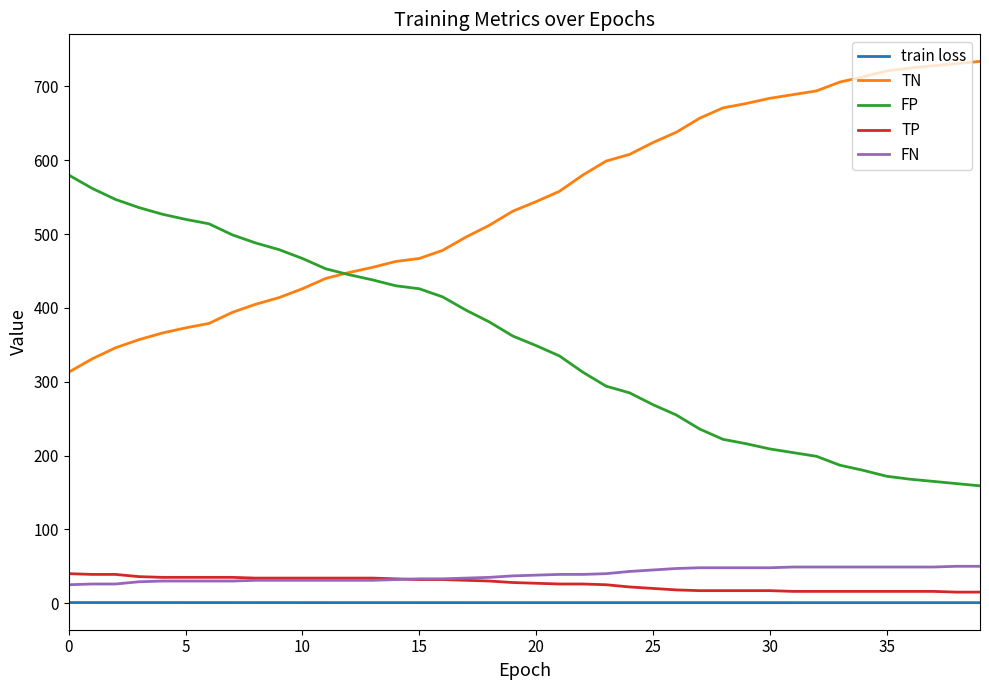

True or false: FN and FP intersect in this chart.

False